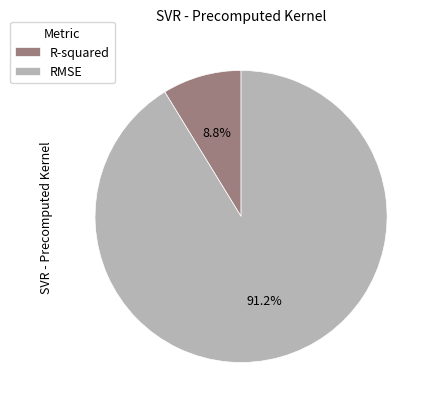

Which category accounts for the majority?

RMSE